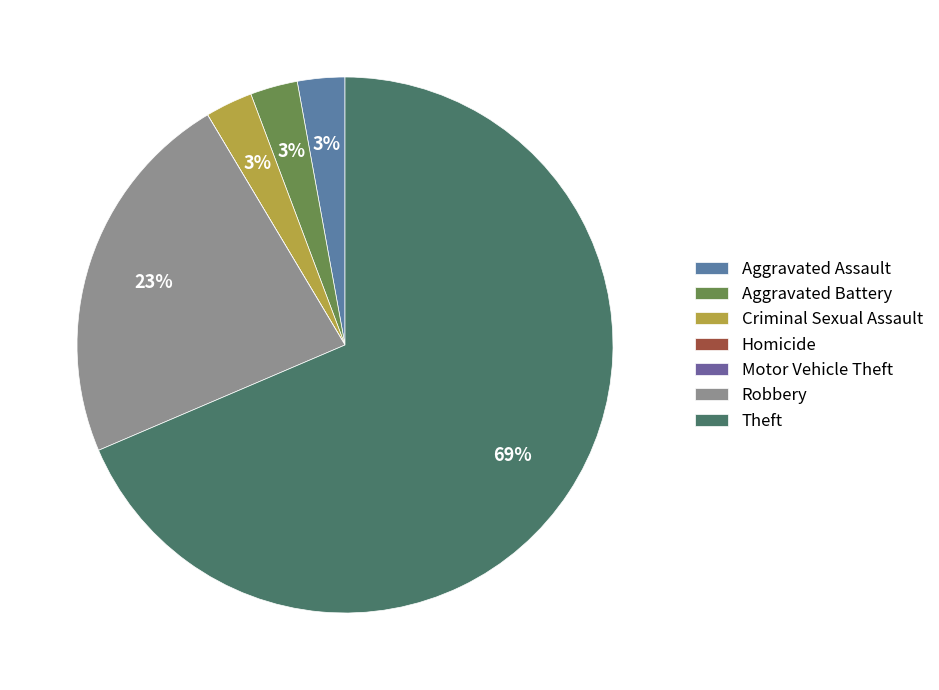

What is the smallest slice in the pie chart?

Homicide